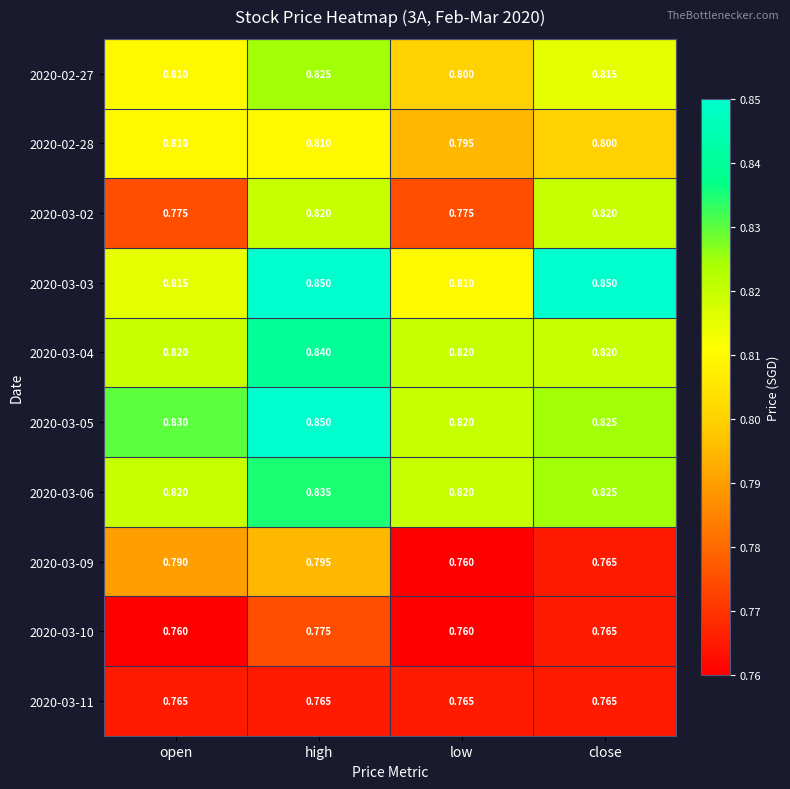

Count the number of categories in the chart.

4